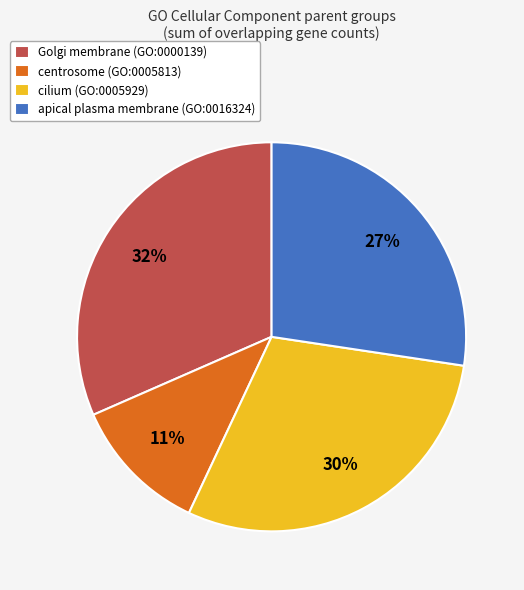

Rank the categories by value from highest to lowest.

Golgi membrane (GO:0000139), cilium (GO:0005929), apical plasma membrane (GO:0016324), centrosome (GO:0005813)